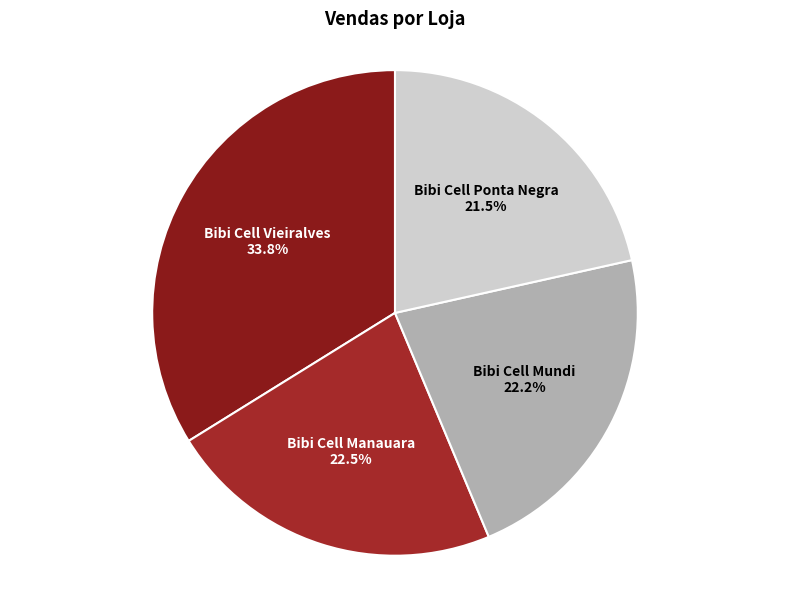

What percentage is NOT represented by Bibi Cell Manauara?

77.5%